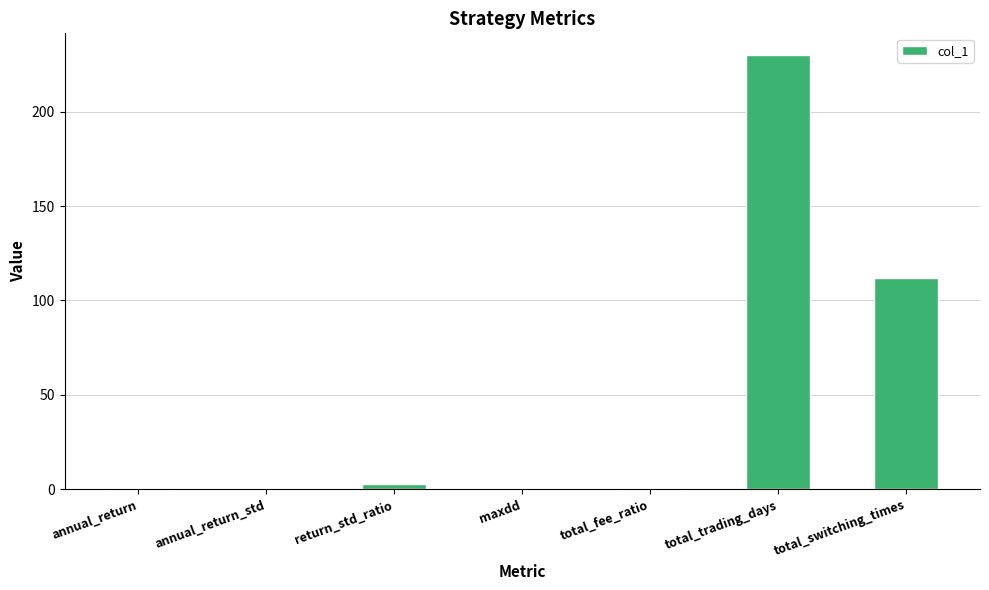

What is the sum of all values?

346.0